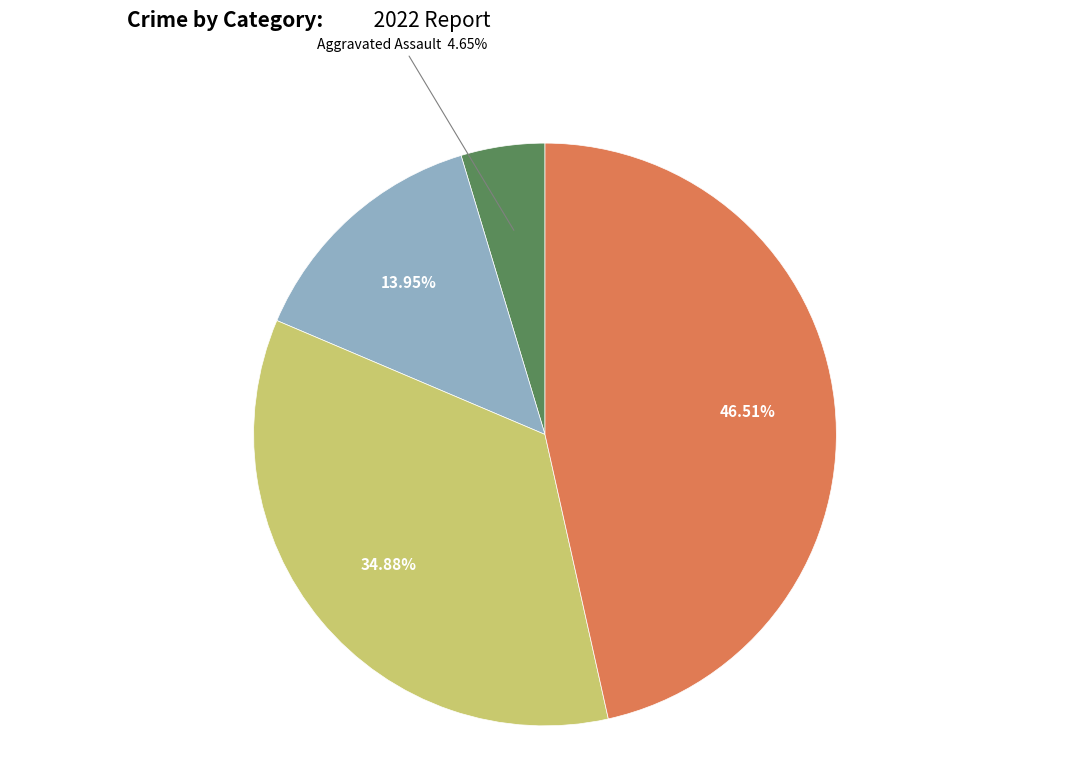

To the nearest percent, what is the average slice percentage?

25%